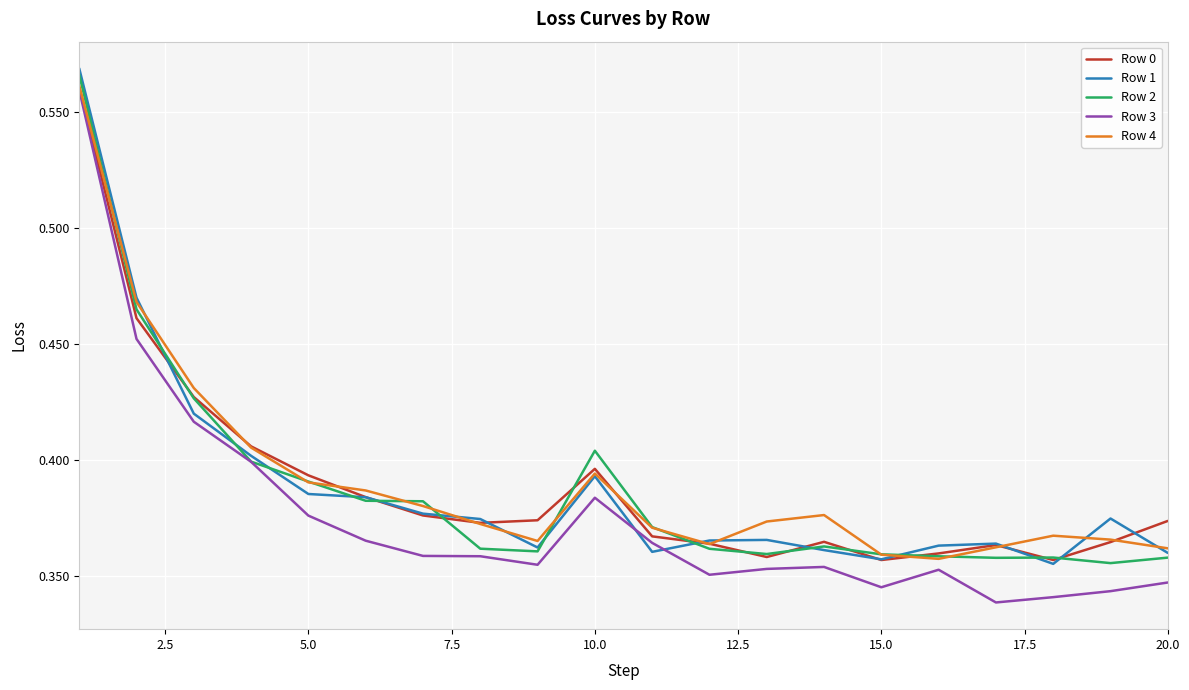

Which series ends up on top after the final intersection of Row 1 and Row 3?

Row 1